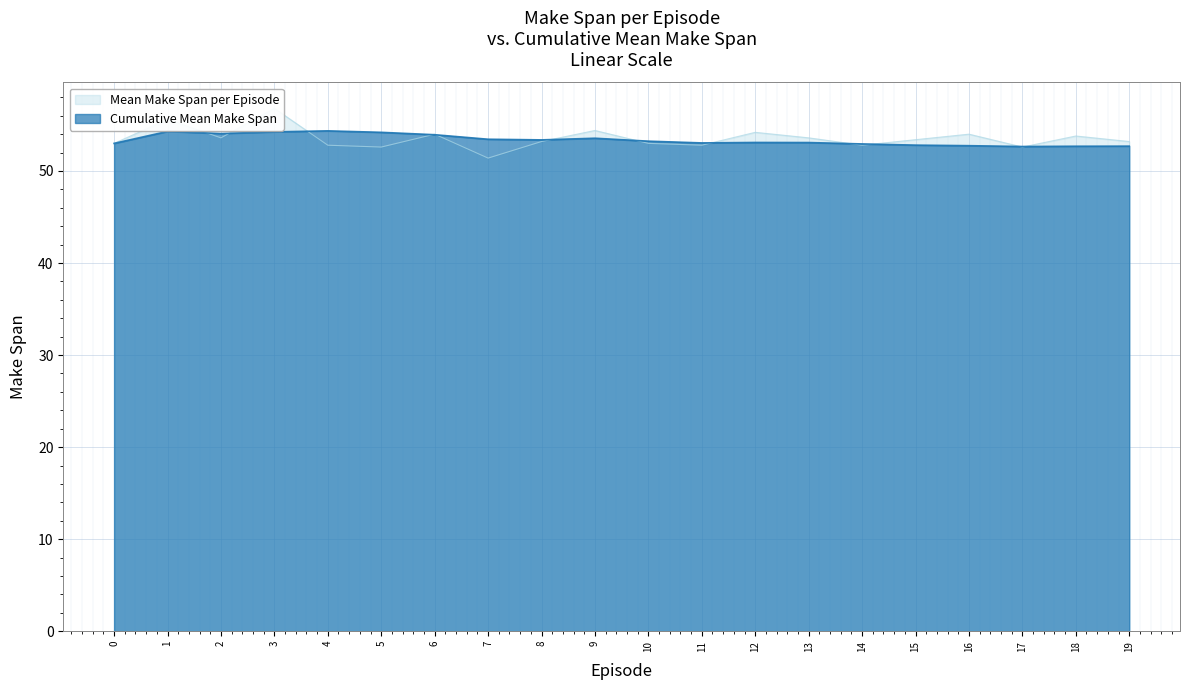

What is the lowest value of the Cumulative Mean Make Span series?

52.7